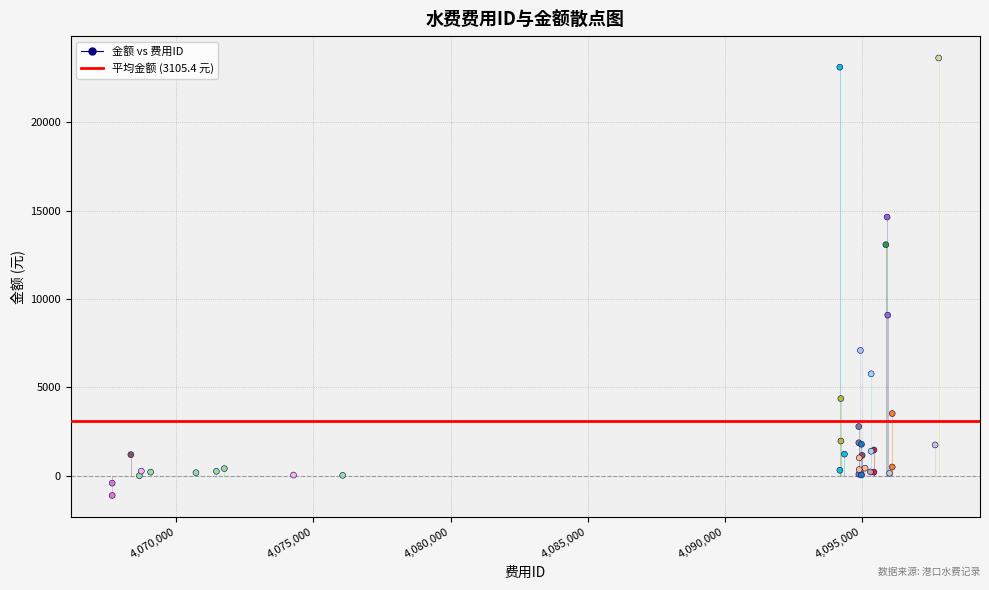

What Y value in the scatter plot is closest to 11263?

13075.4